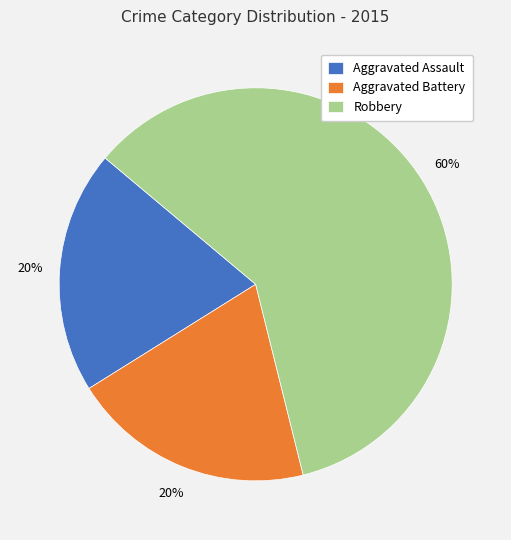

Is Robbery the majority of the pie?

Yes